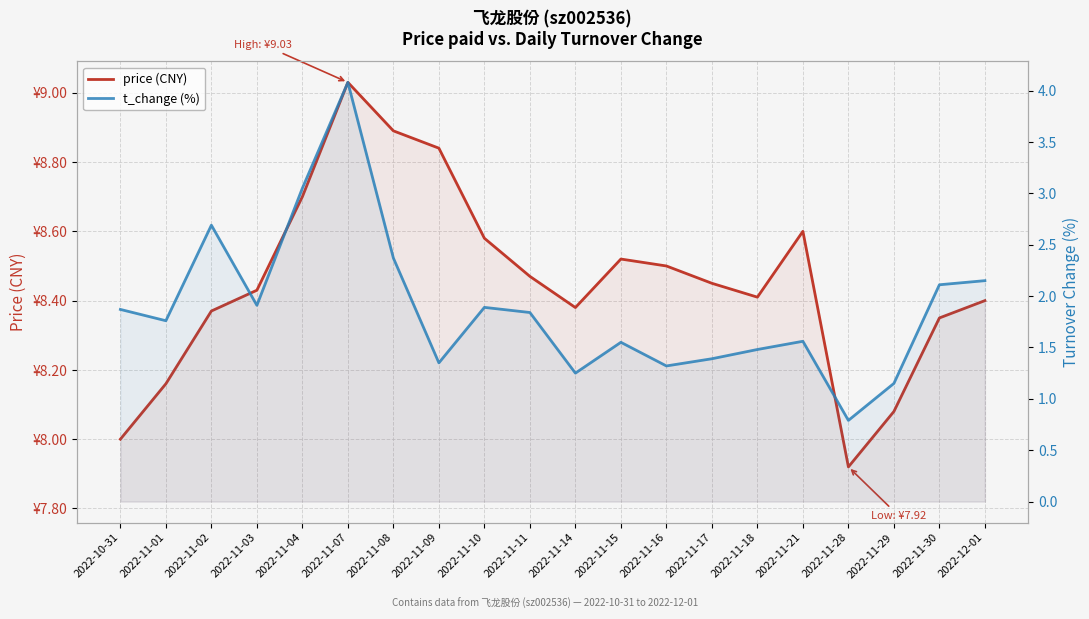

What position from the right is 2022-11-08?

14